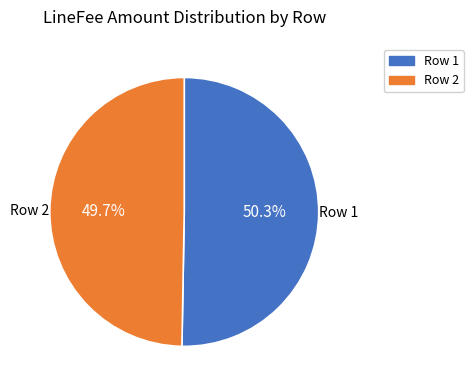

Is there any slice that represents more than half of the pie?

Yes